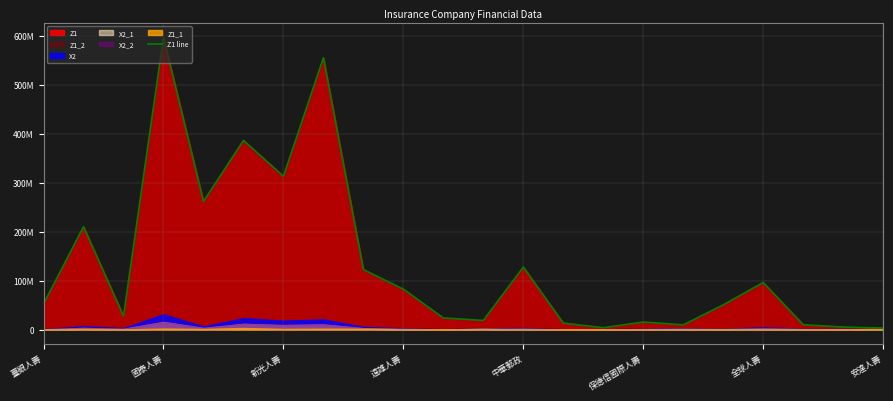

Count the number of values greater than 52250889.

10